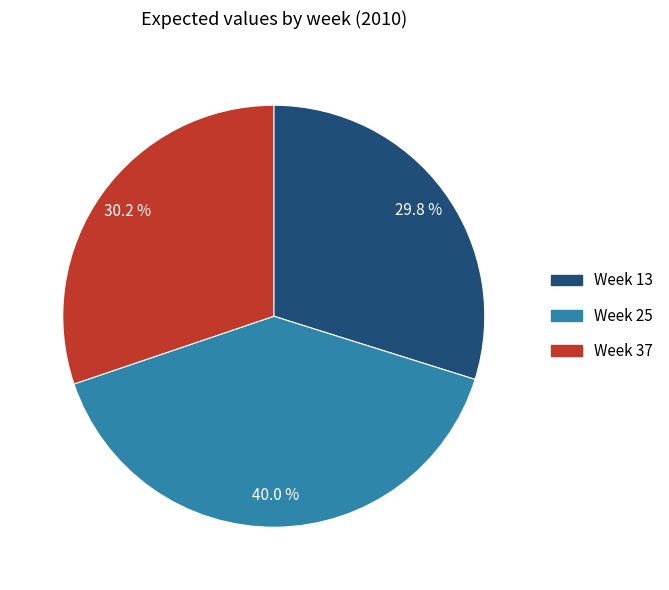

Between Week 37 and Week 25, which is larger?

Week 25